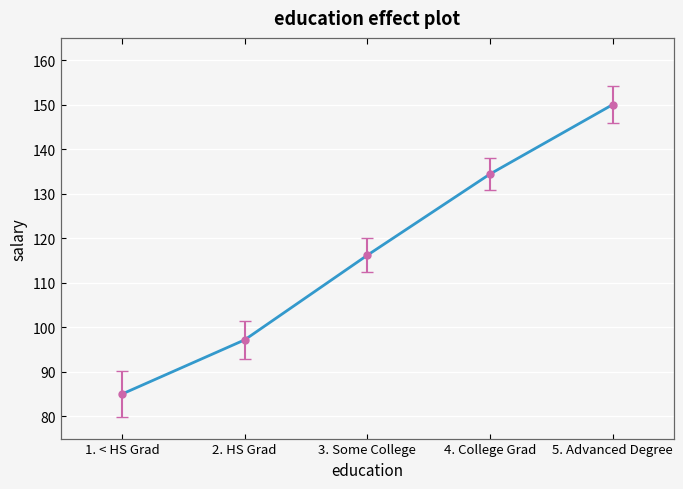

List the labels in order of value, smallest first.

1. < HS Grad, 2. HS Grad, 3. Some College, 4. College Grad, 5. Advanced Degree